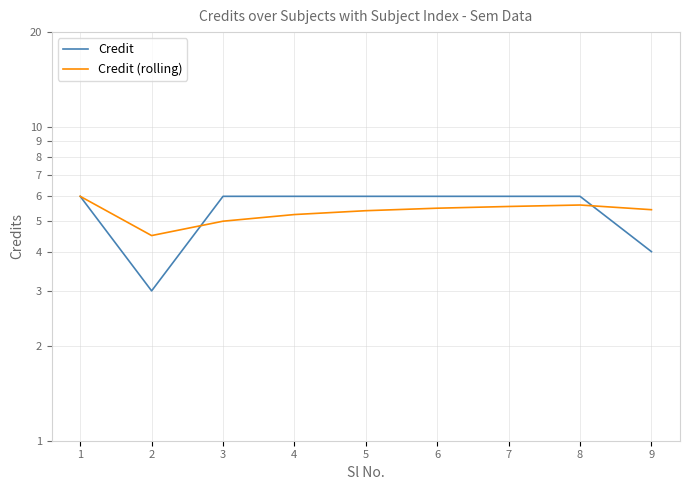

True or false: Credit has a value of 6.0 at 5.

True